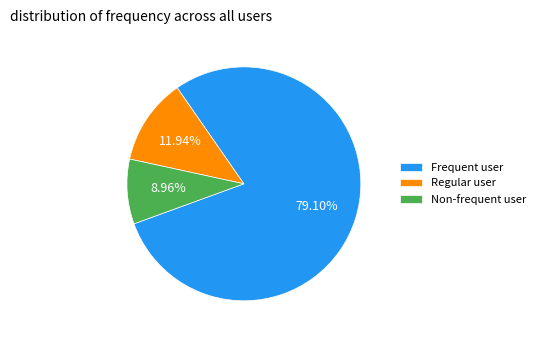

Rank the categories by value from highest to lowest.

Frequent user, Regular user, Non-frequent user